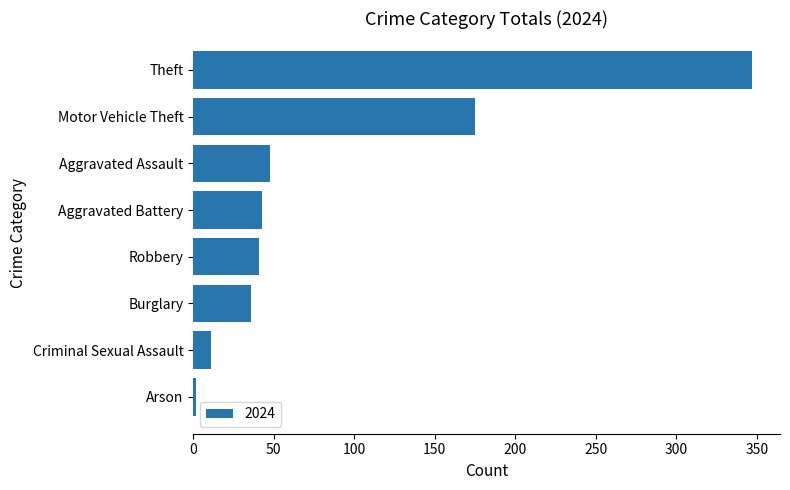

Which category has the highest value across all series?

Theft